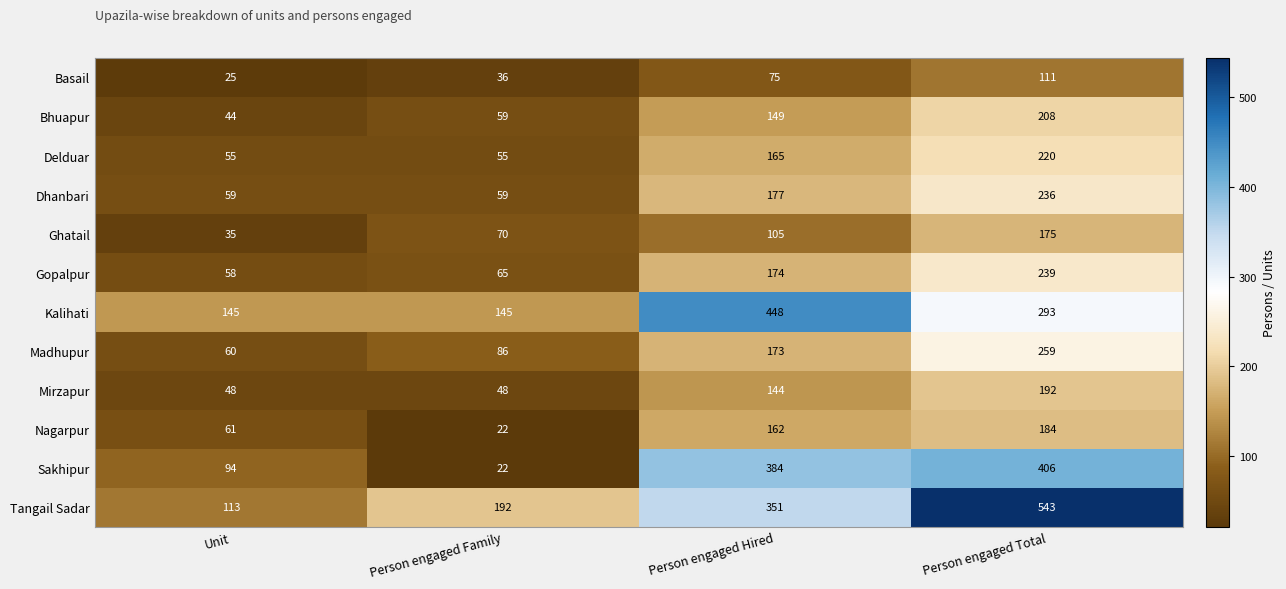

Count the number of data series in this chart.

12